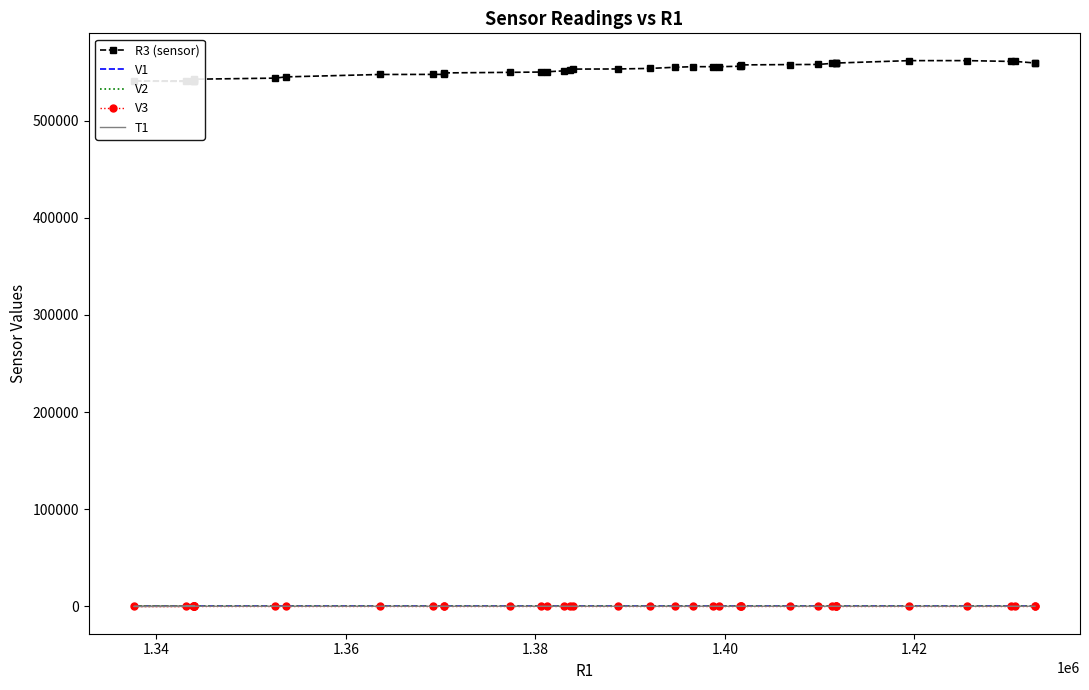

True or false: R3 (sensor) and V1 cross at least once.

False